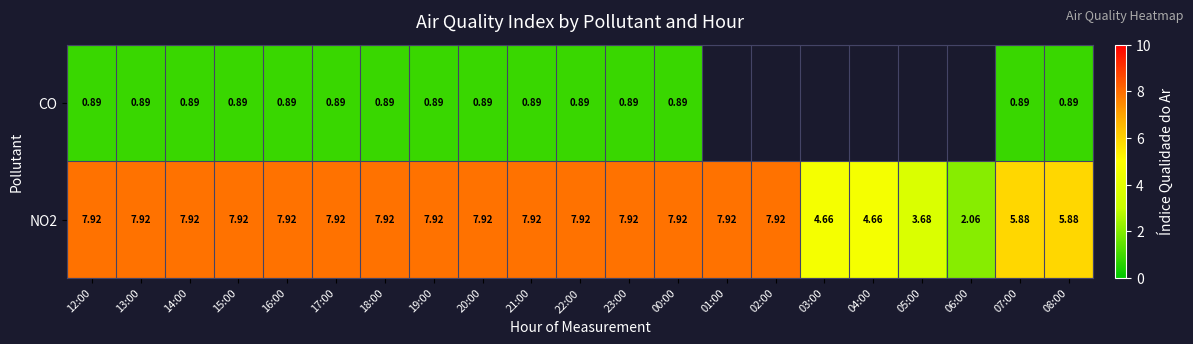

What is the total value across all series at 22:00?

8.8